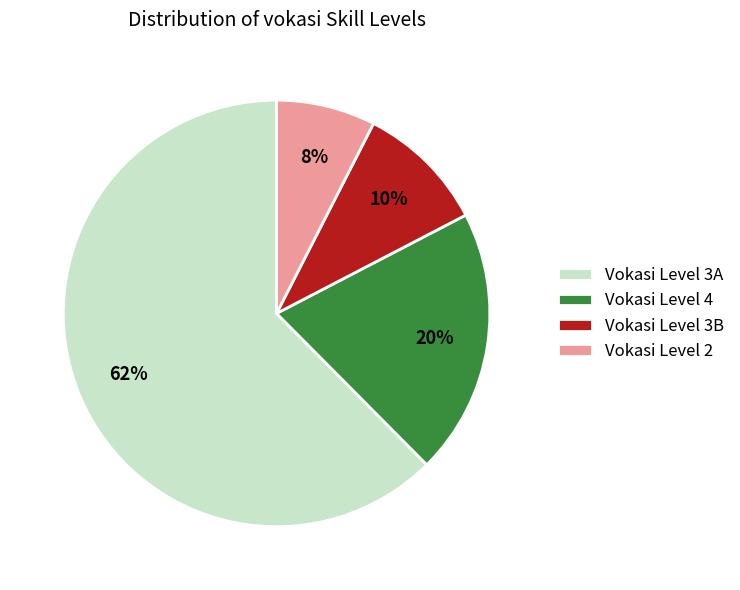

Approximately how many times larger is the value at Vokasi Level 2 compared to Vokasi Level 4?

0.4